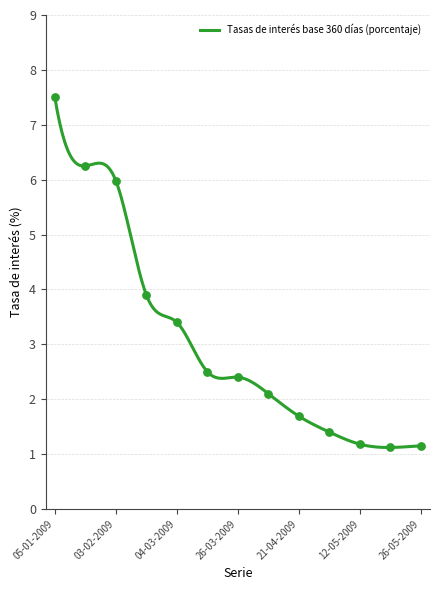

Between 04-03-2009 and 17-02-2009, which is larger?

17-02-2009